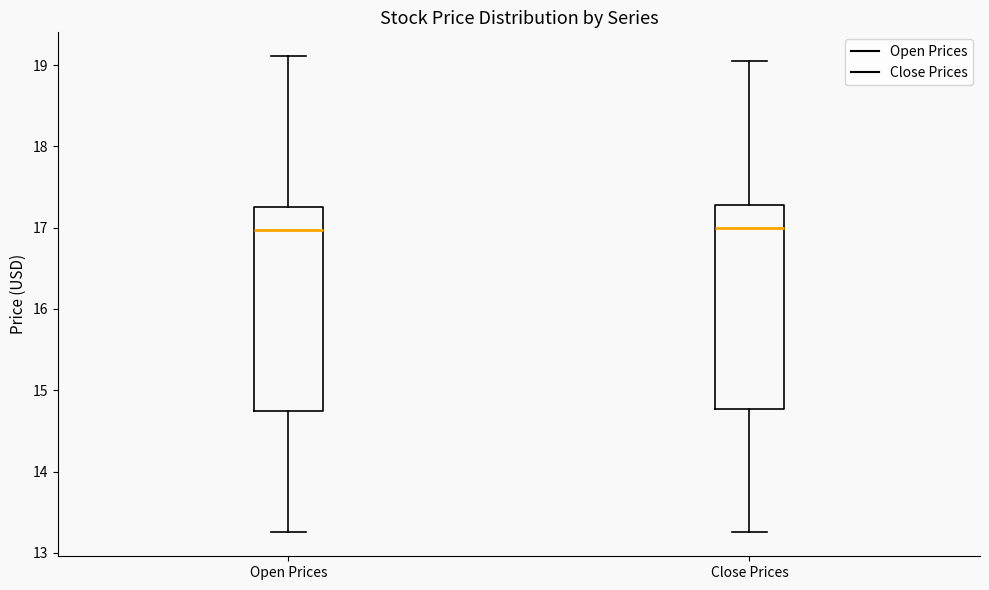

Reading left to right, read every box against the y-axis: the position of its median line, the range the box covers, and the ends of its whiskers. The values are not printed on the chart, so give them approximately, as read against the axis.

Open Prices: median 17.0, box 14.7 to 17.3, whiskers 13.3 to 19.1
Close Prices: median 17.0, box 14.8 to 17.3, whiskers 13.3 to 19.1